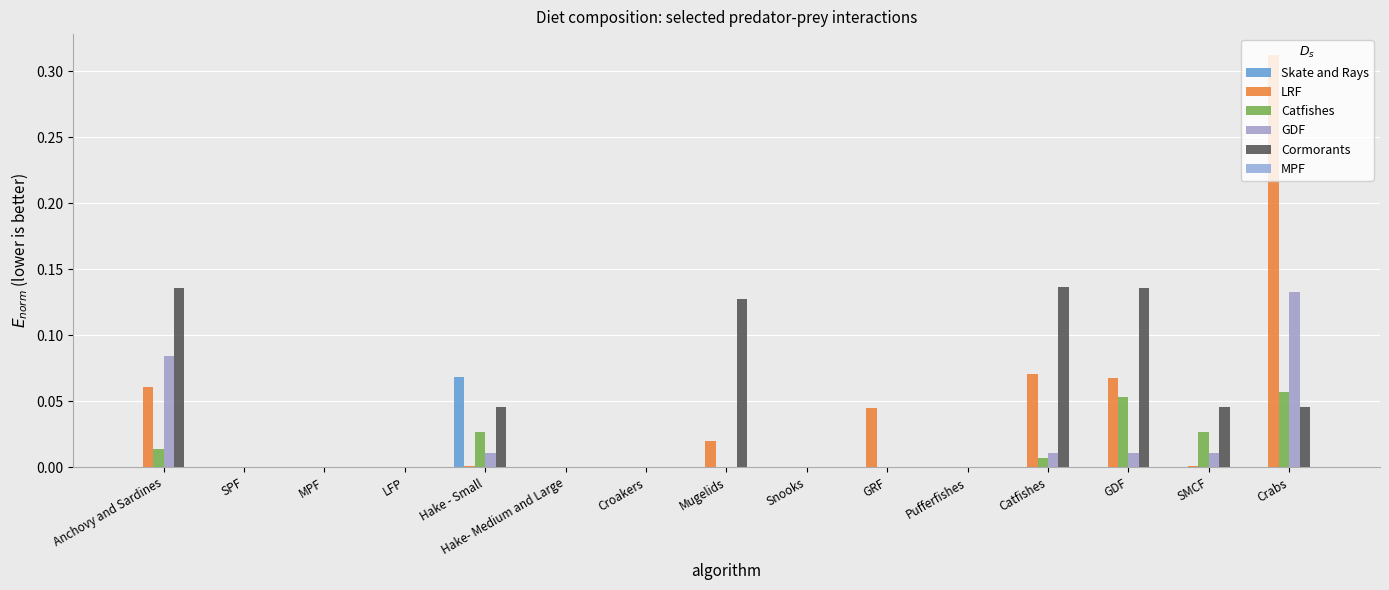

What is the label of the 4th bar from the left?

LFP